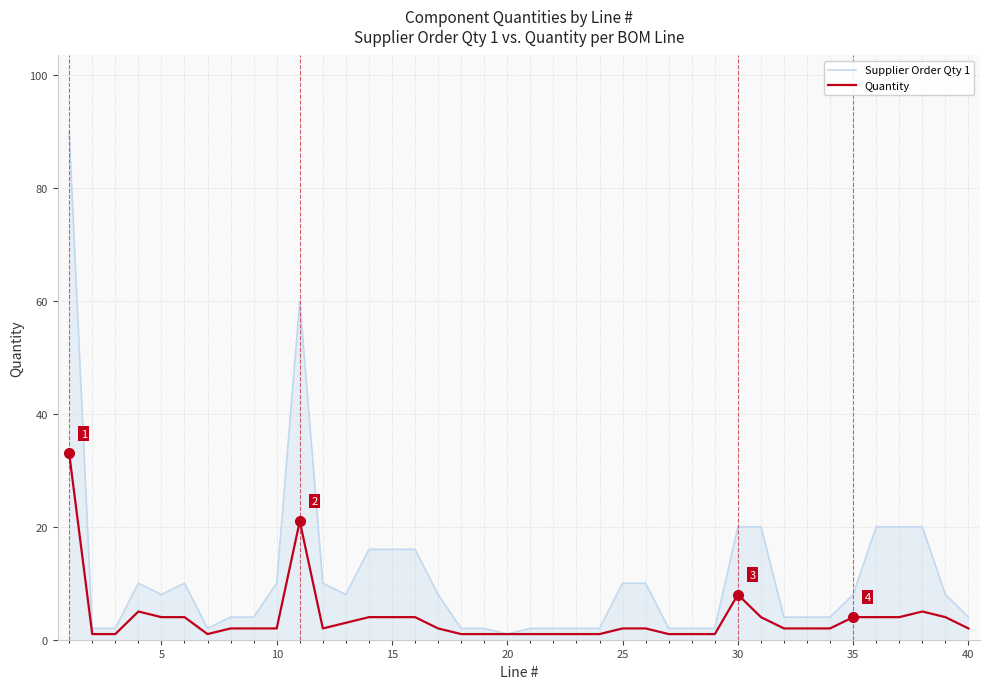

What is the greatest value displayed?

90